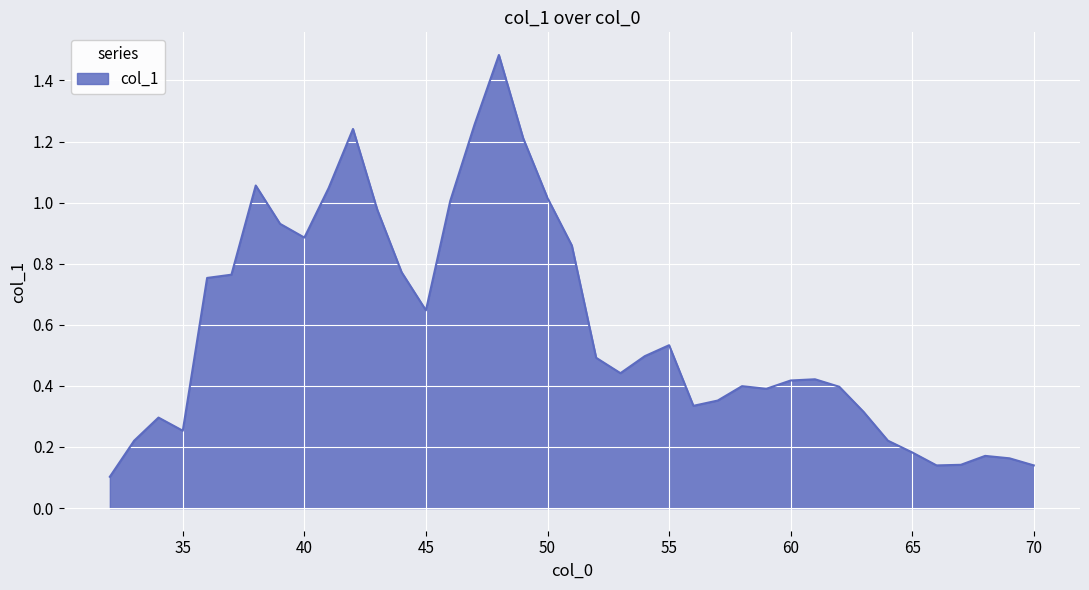

What is the difference between the maximum and minimum values?

1.4